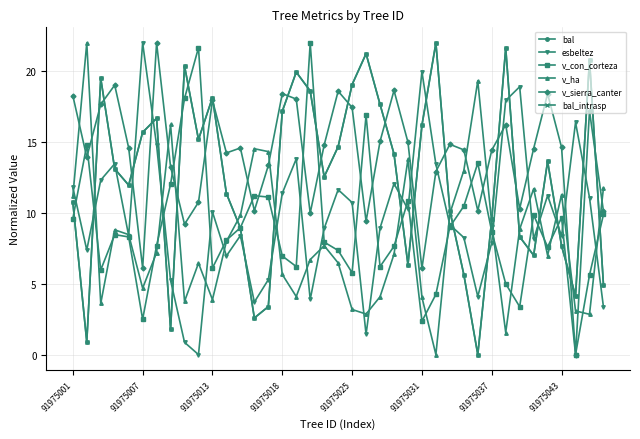

At which category does the chart reach its minimum across all series?

29